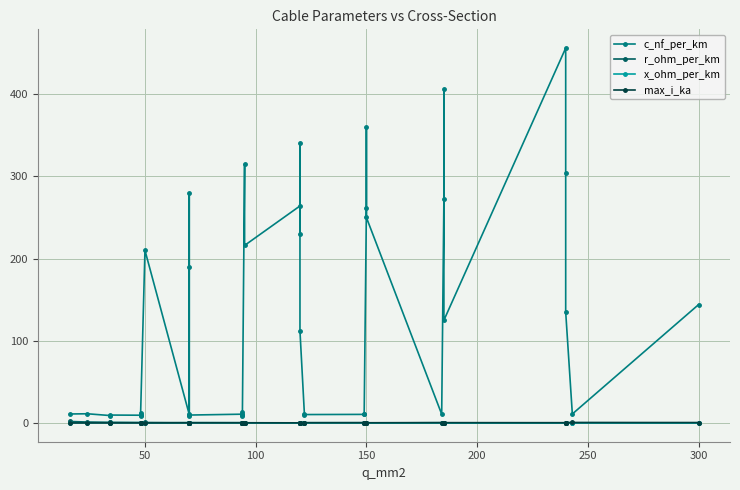

How many interior local peaks does the r_ohm_per_km series have?

3